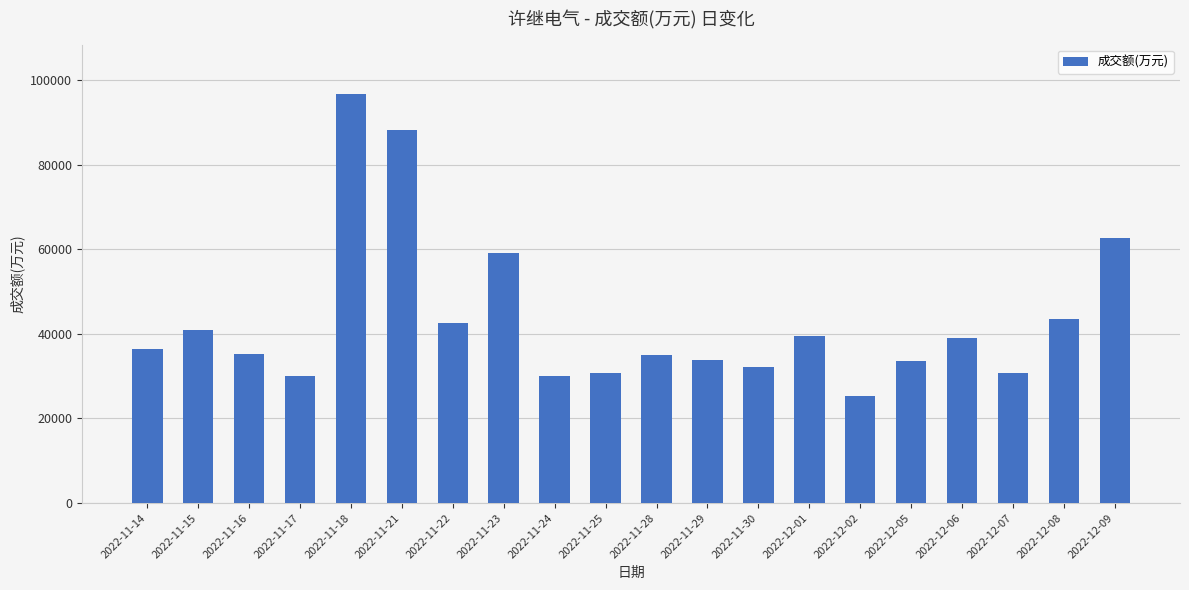

What value does the data have at 2022-11-30, to the nearest 50?

32200